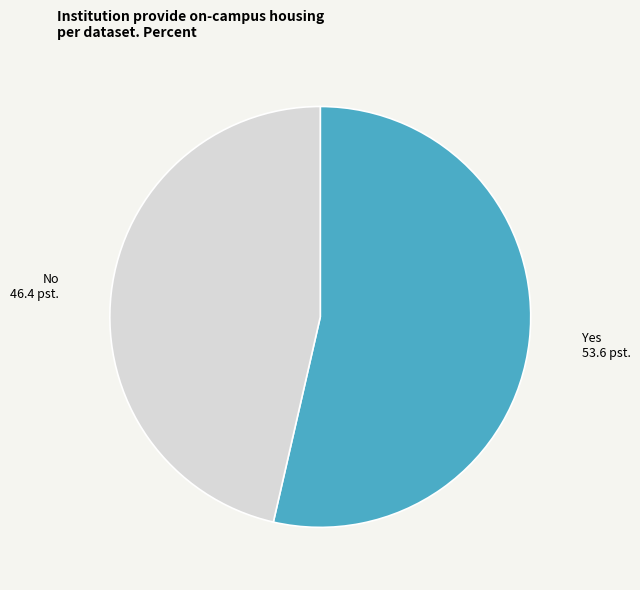

Combined, do No and Yes account for over 50%?

Yes